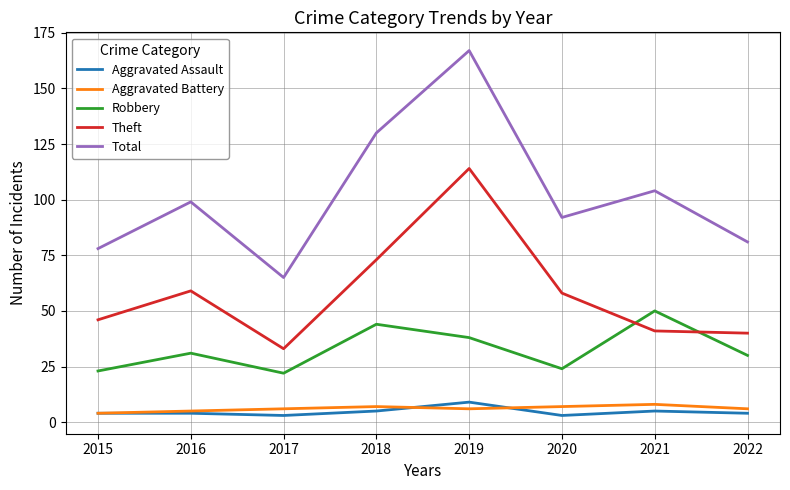

What is the lowest value of the Robbery series?

22